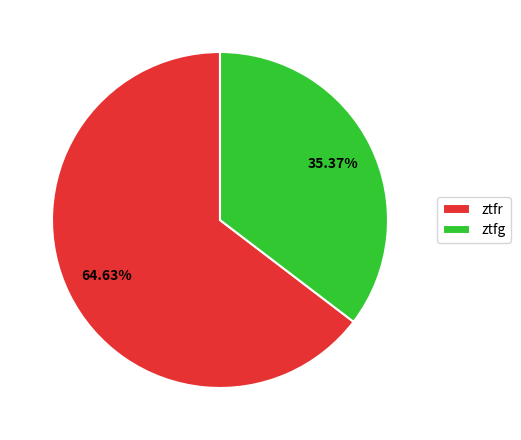

Which slice is the largest?

ztfr